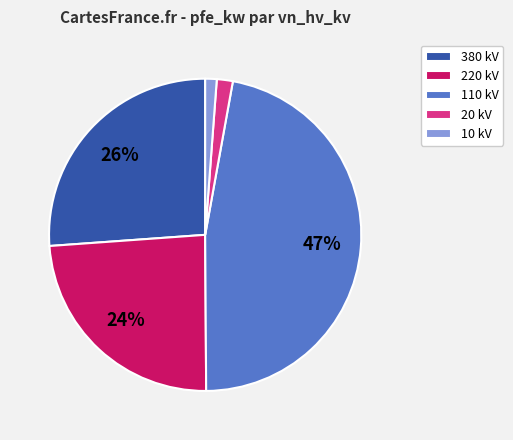

Which slice is the largest?

110 kV